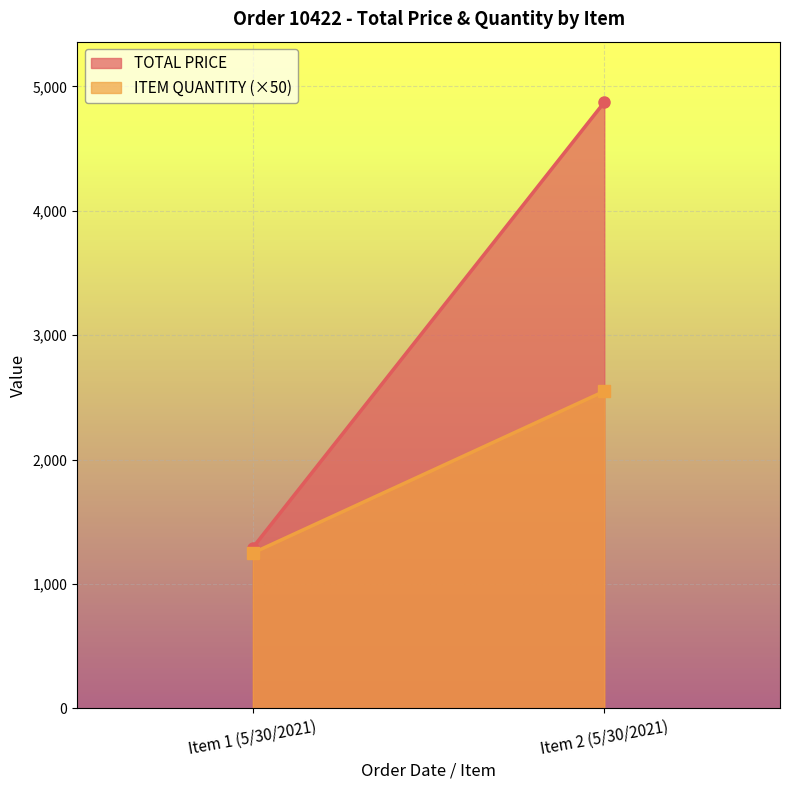

The value of ITEM QUANTITY at Item 1 (5/30/2021) is 8.9. True or false?

False